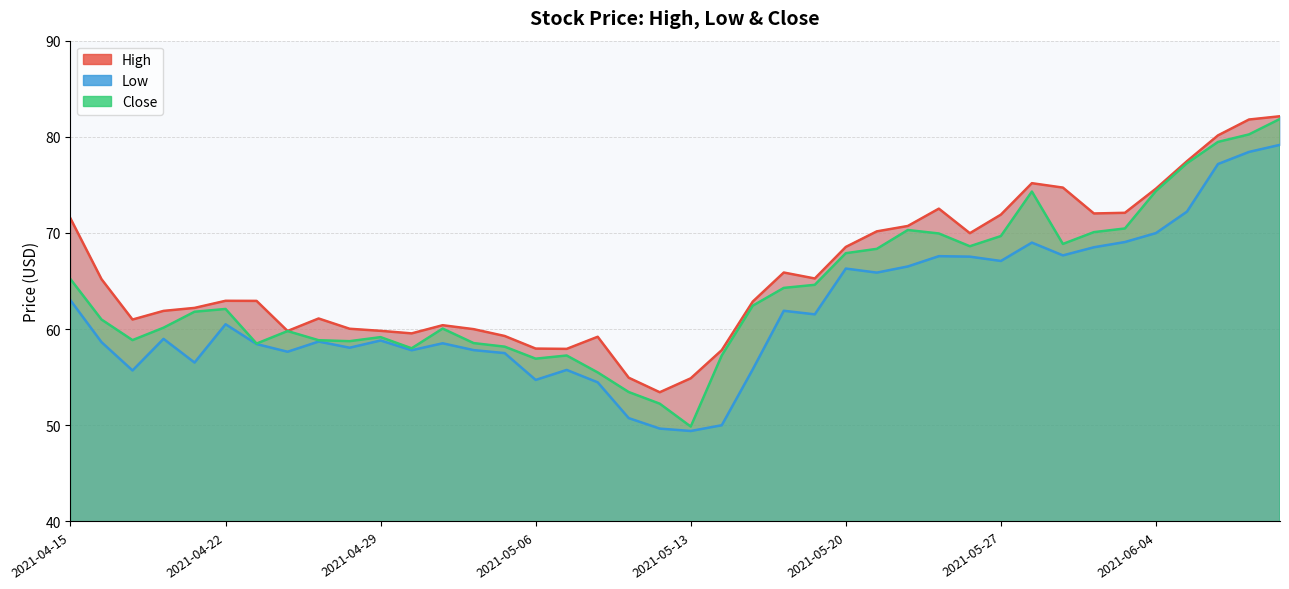

Reading left to right, extract all data points from this chart.

High: 71.5	65.2	61.0	61.9	62.2	63.0	62.9	59.8	61.1	60.0	59.8	59.6	60.4	60.0	59.3	58.0	58.0	59.2	55.0	53.4	54.9	57.8	62.9	65.9	65.3	68.5	70.2	70.7	72.5	70.0	71.9	75.2	74.7	72.0	72.1	74.6	77.5	80.1	81.8	82.1
Low: 63.0	58.6	55.7	59.0	56.5	60.5	58.5	57.6	58.7	58.1	58.8	57.8	58.5	57.8	57.5	54.7	55.8	54.5	50.8	49.7	49.4	50.0	55.8	61.9	61.5	66.3	65.9	66.5	67.6	67.5	67.1	69.0	67.7	68.5	69.1	70.0	72.2	77.2	78.4	79.2
Close: 65.2	61.0	58.9	60.1	61.8	62.1	58.5	59.8	58.9	58.8	59.2	58.0	60.1	58.5	58.2	56.9	57.3	55.5	53.5	52.2	49.9	57.3	62.4	64.3	64.6	67.9	68.3	70.3	70.0	68.6	69.7	74.3	68.9	70.1	70.5	74.4	77.2	79.5	80.2	81.9